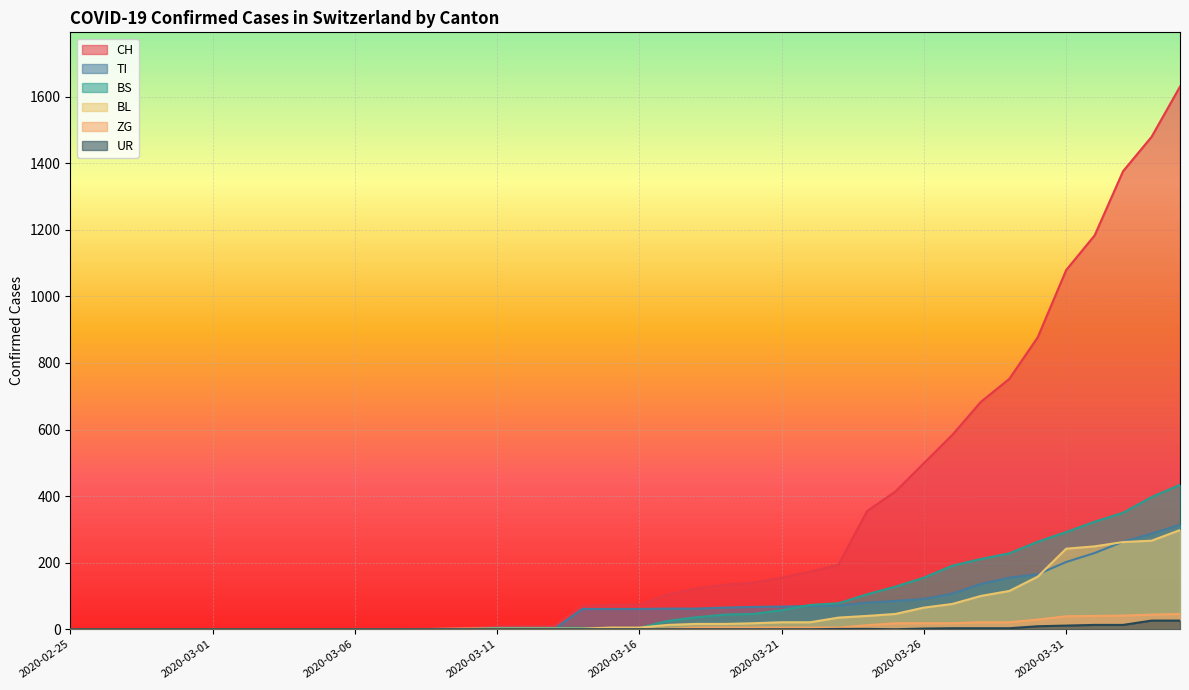

List the series in order of their peak value, lowest first.

UR, ZG, BL, TI, BS, CH